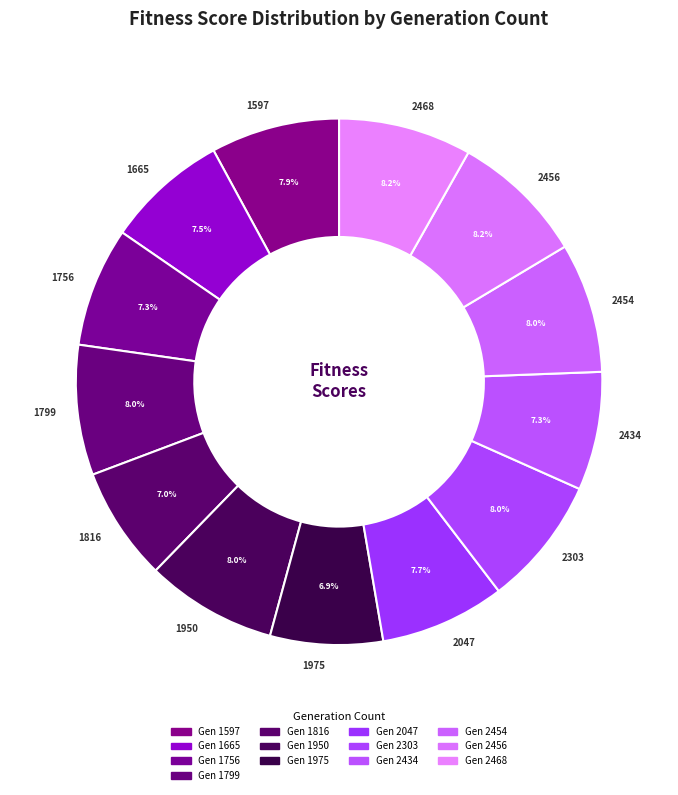

Count the number of slices in the pie.

13